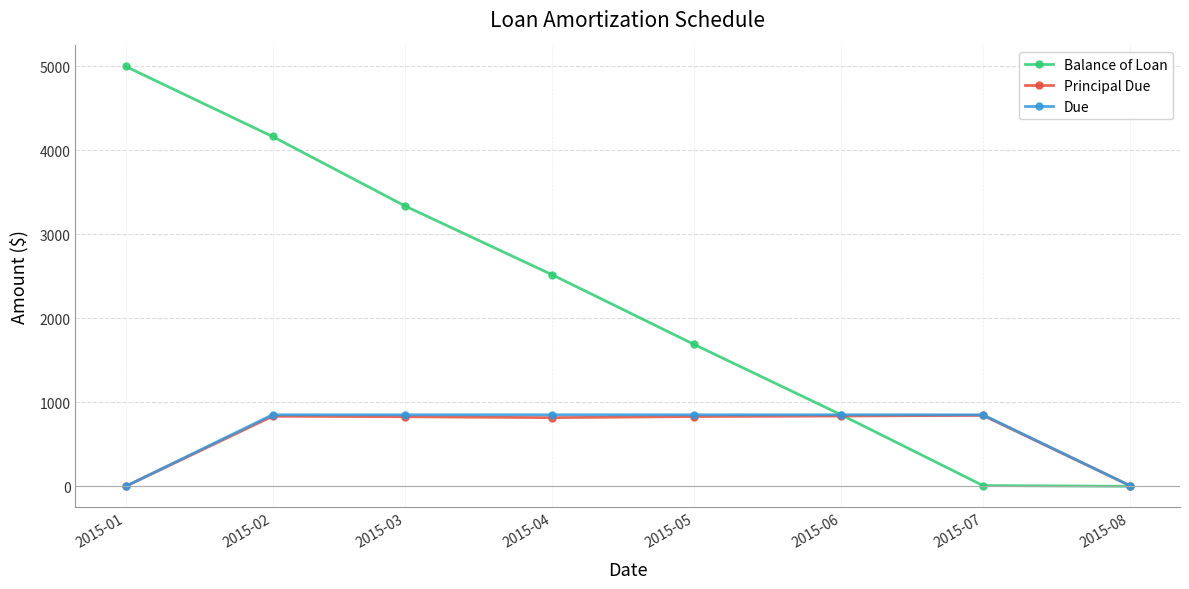

Which series has the largest range (max minus min)?

Balance of Loan